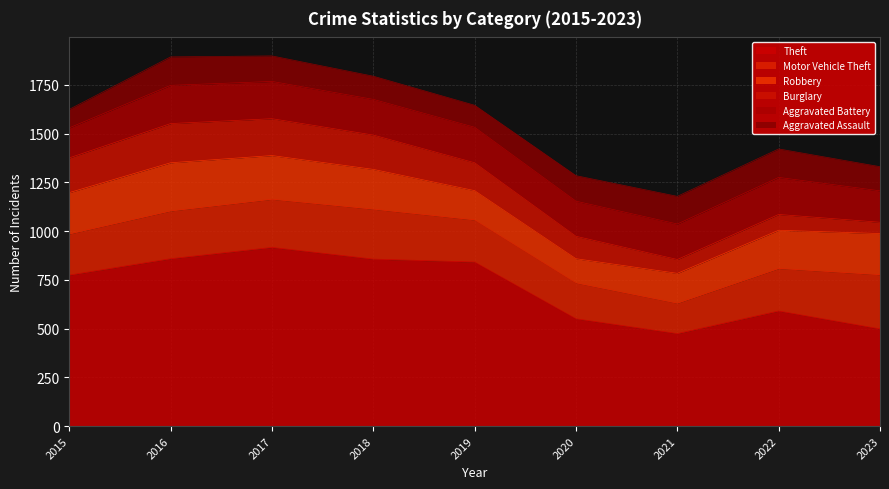

Which series has the largest total across all categories?

Theft